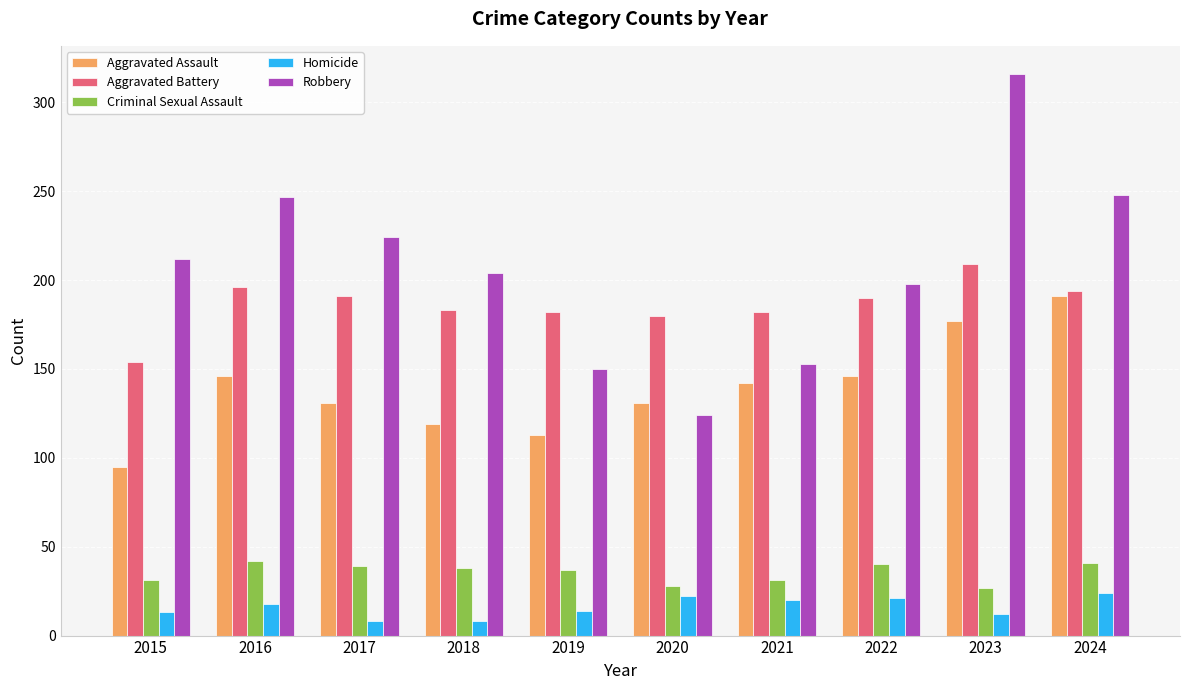

The value of Aggravated Battery at 2022 is 190. True or false?

True